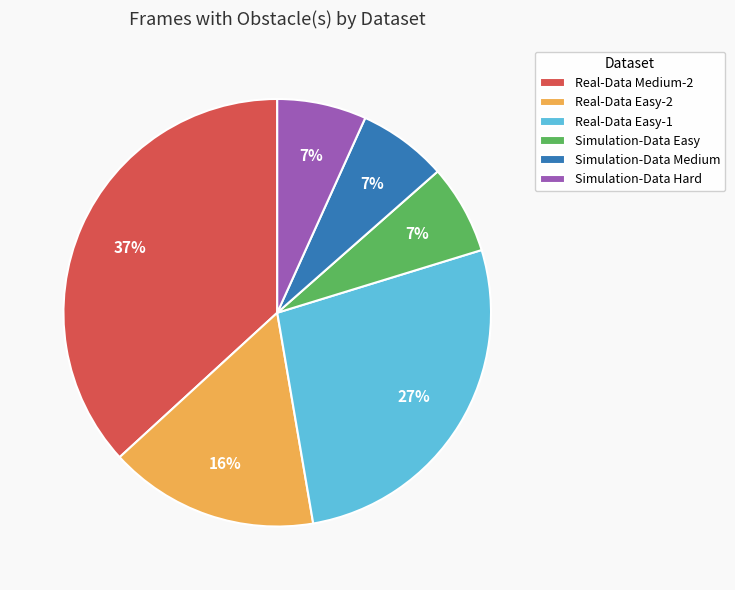

Is there a majority slice in this chart?

No